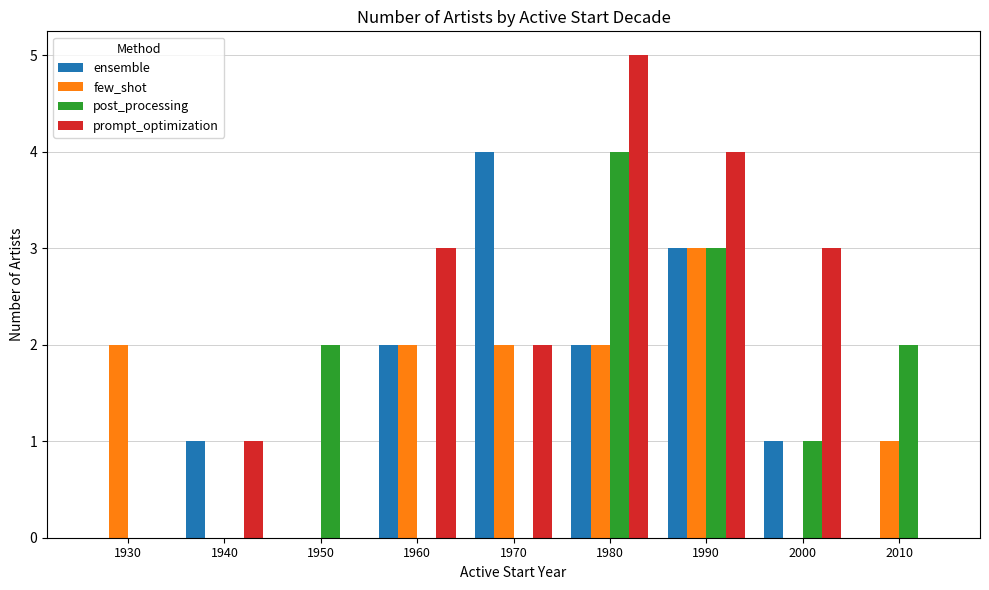

The value of ensemble at 1950 is 0. True or false?

True